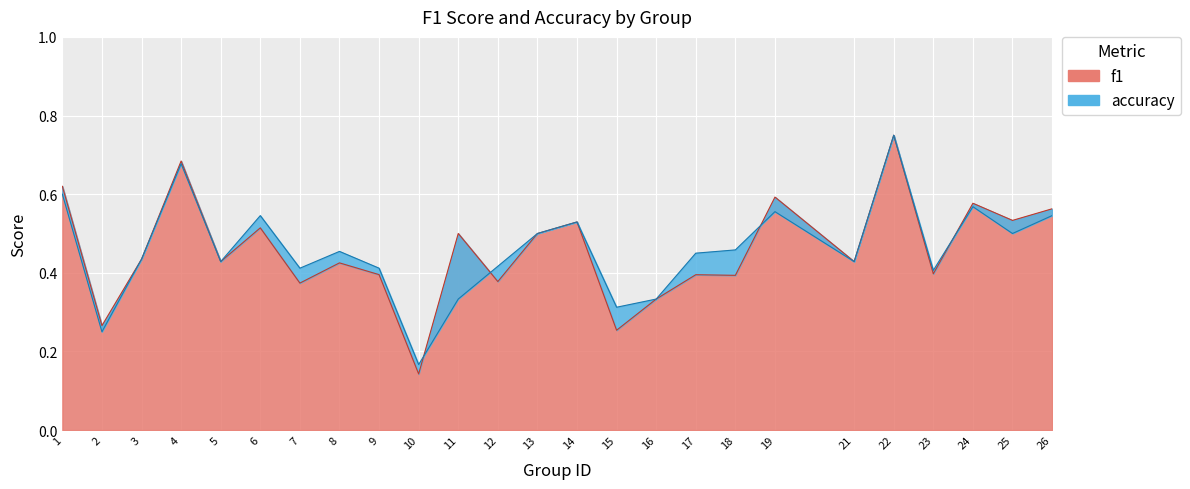

At which category does the chart reach its minimum across all series?

10